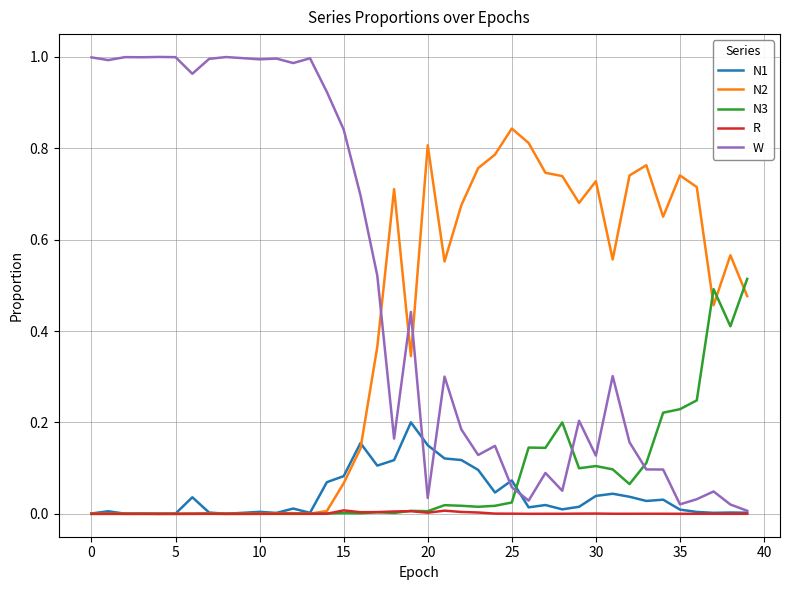

In N1, how many points are higher than both neighbors (excluding endpoints)?

12